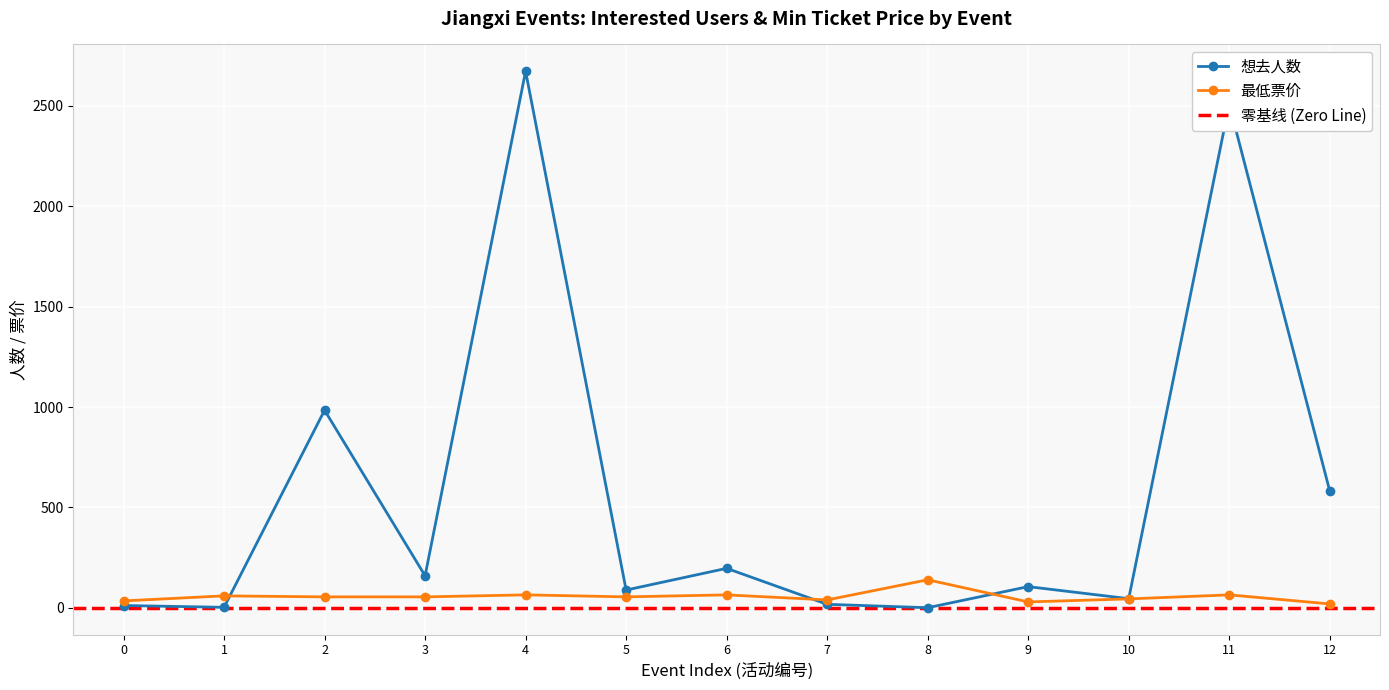

True or false: 最低票价 has more than 1 points higher than both neighbors.

True